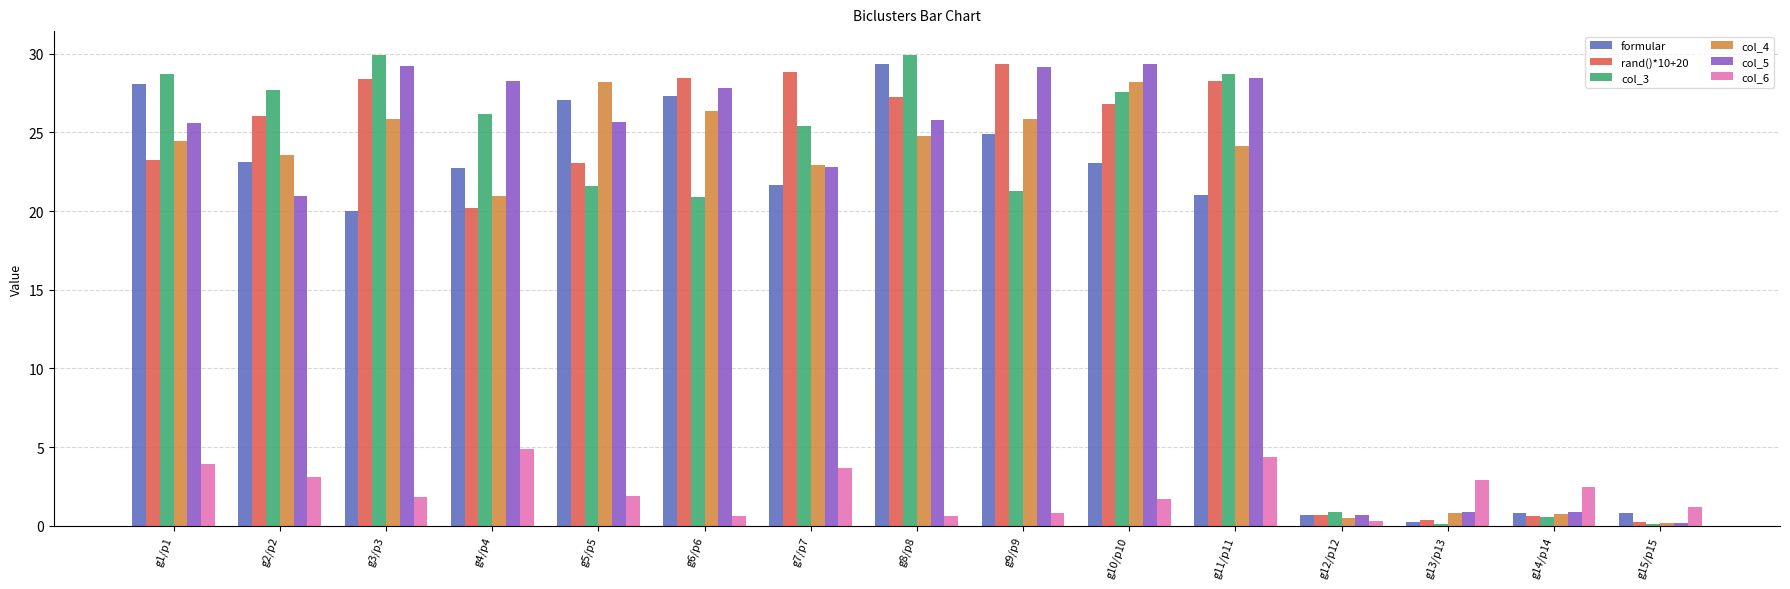

What are all the series names shown in the legend?

formular, rand()*10+20, col_3, col_4, col_5, col_6